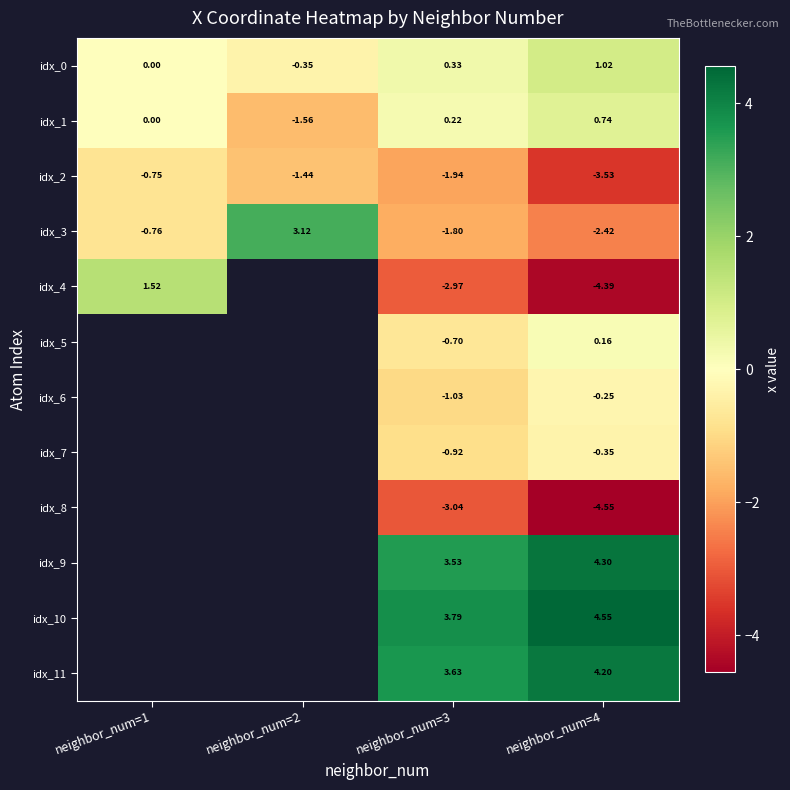

What is the maximum value shown in the chart?

4.6